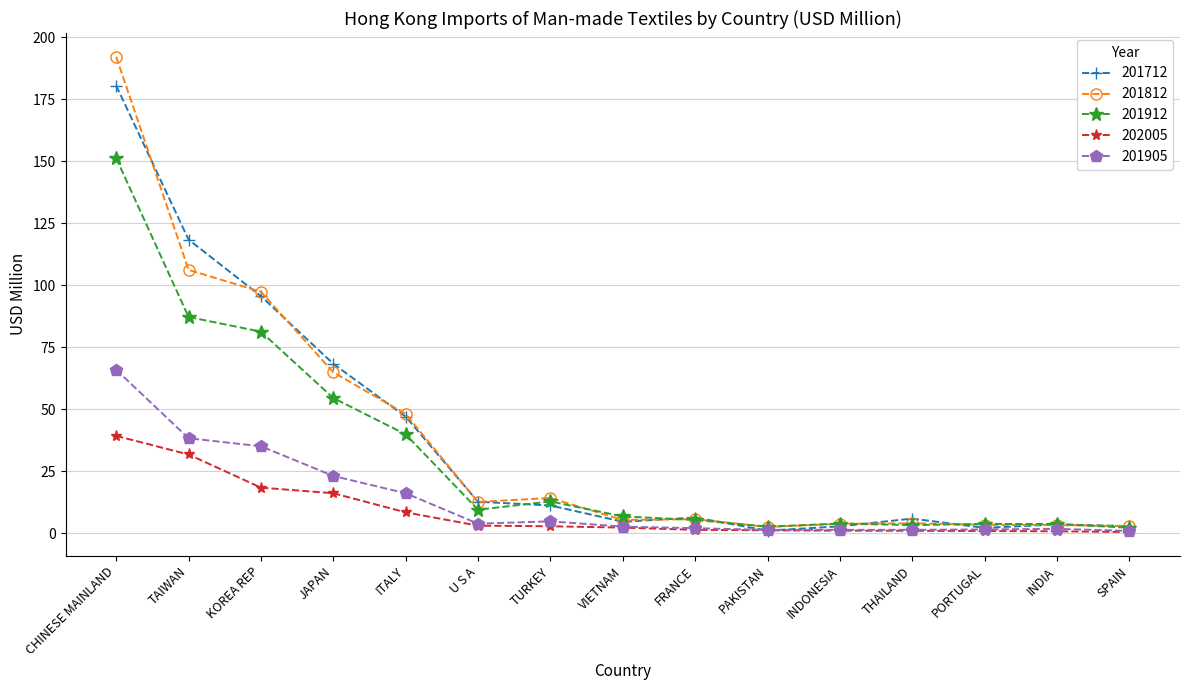

At which category does the chart reach its peak across all series?

CHINESE MAINLAND